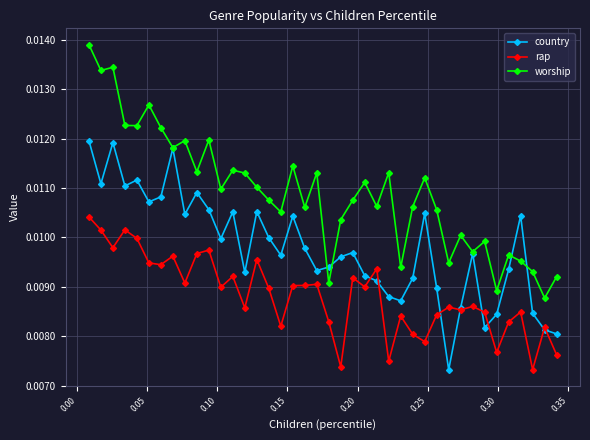

Count the number of categories in the chart.

40